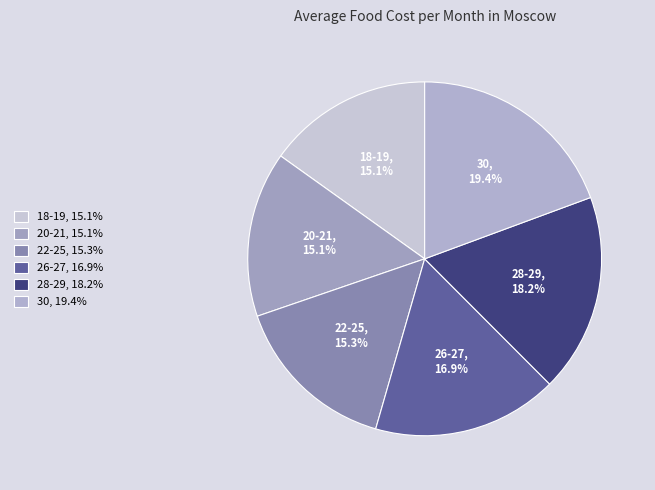

Is it true that 28-29 is 10% of the pie?

False